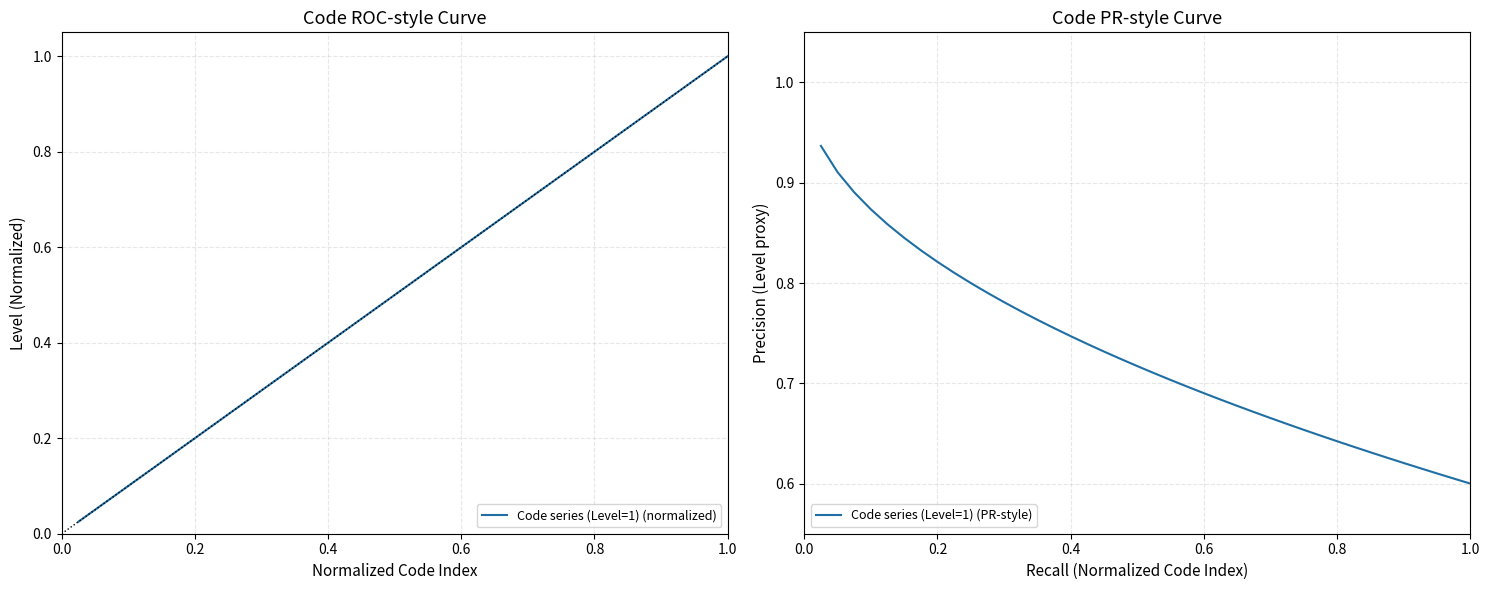

How many times do Code series (Level=1) (PR-style) and Code series (Level=1) (normalized) cross each other?

1